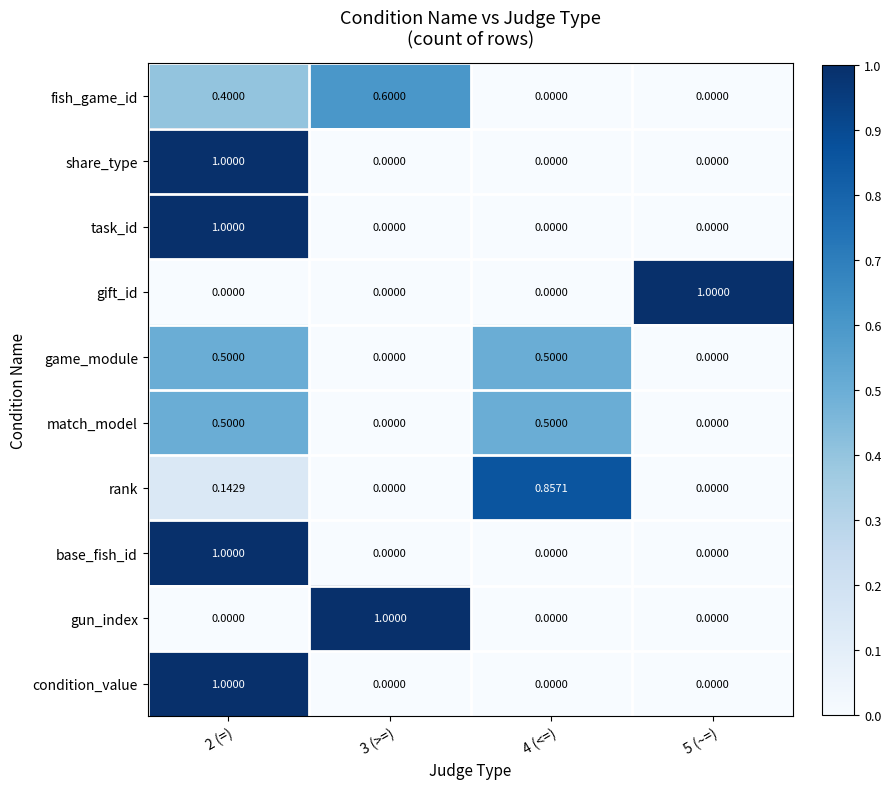

Is the value of rank at 4 (<=) greater than the value of gift_id at 5 (~=)?

No